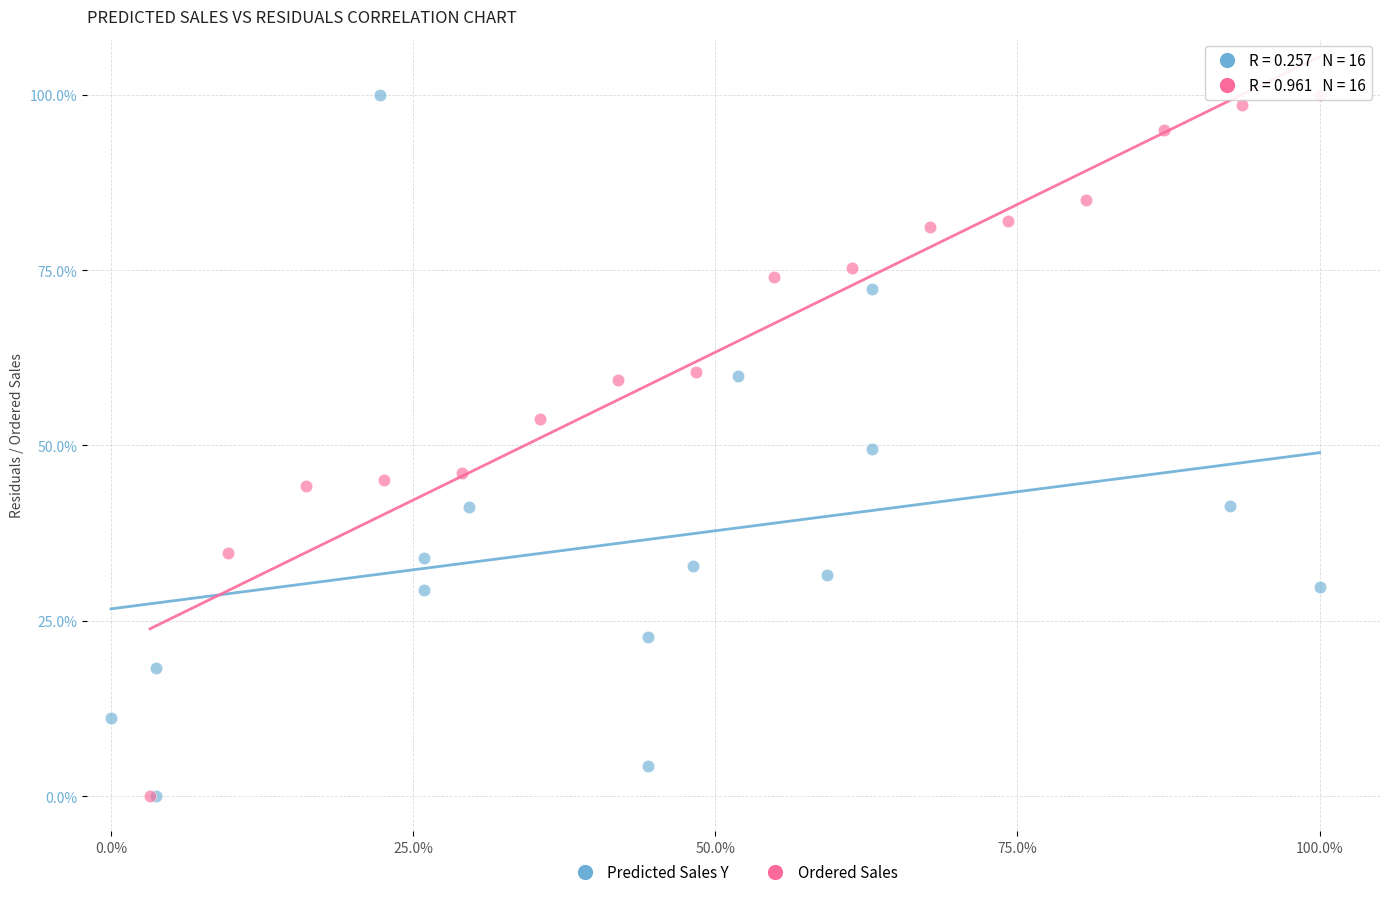

What are all the series names shown in the legend?

Predicted Sales Y, Ordered Sales